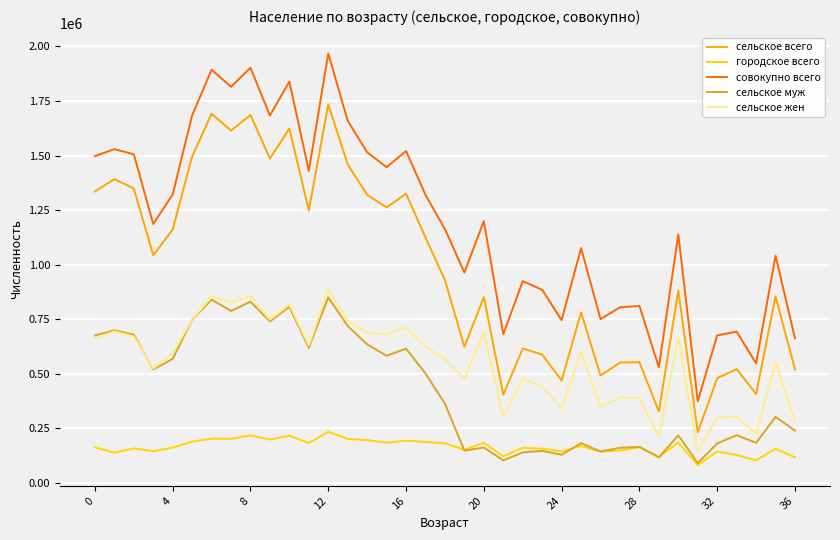

Which series has the widest spread of values?

совокупно всего